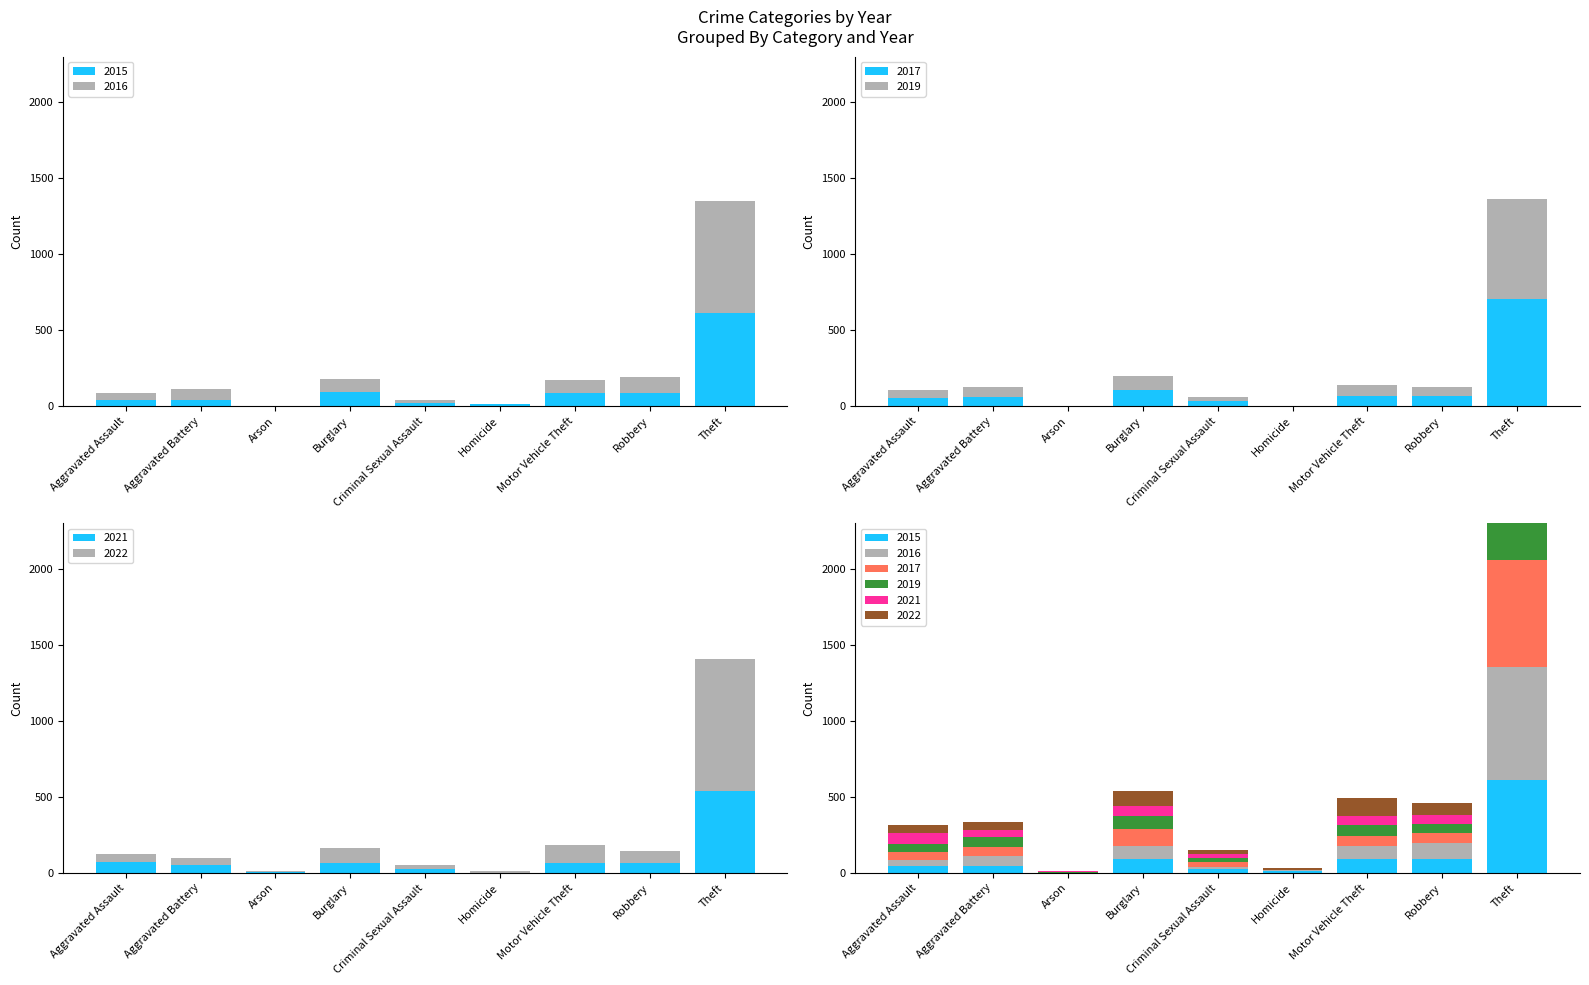

What is the sum of all 2022 values?

1300